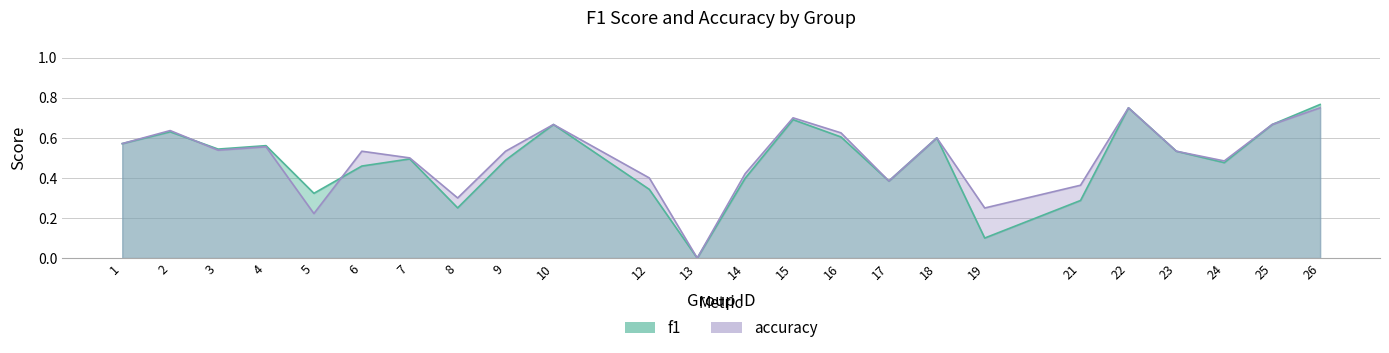

True or false: accuracy and f1 intersect in this chart.

True